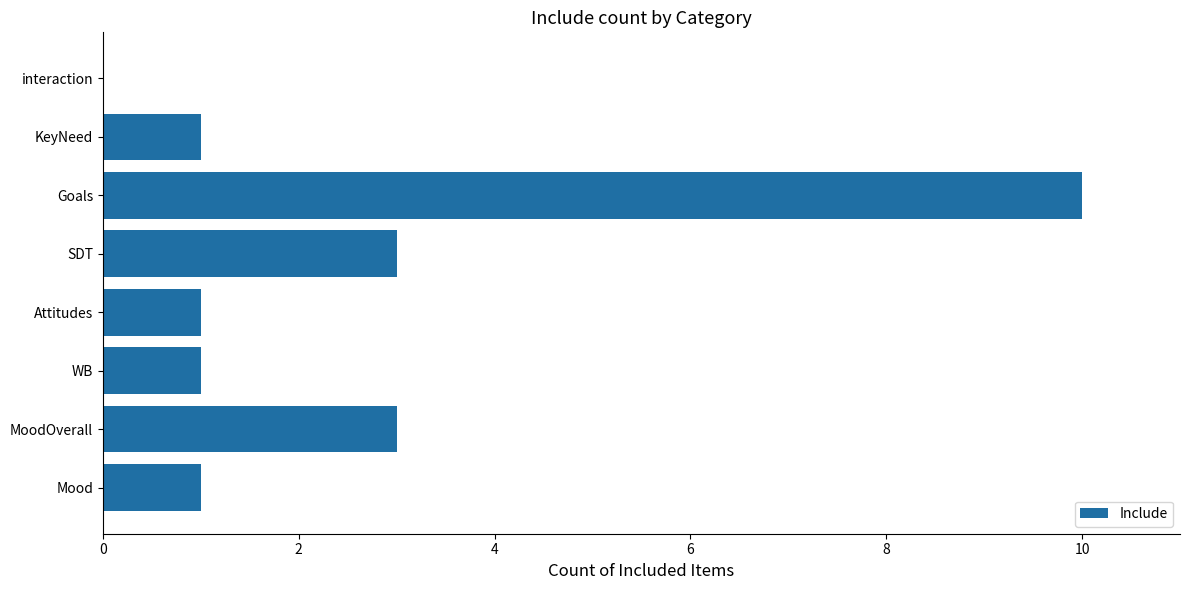

How many positive values are there?

7